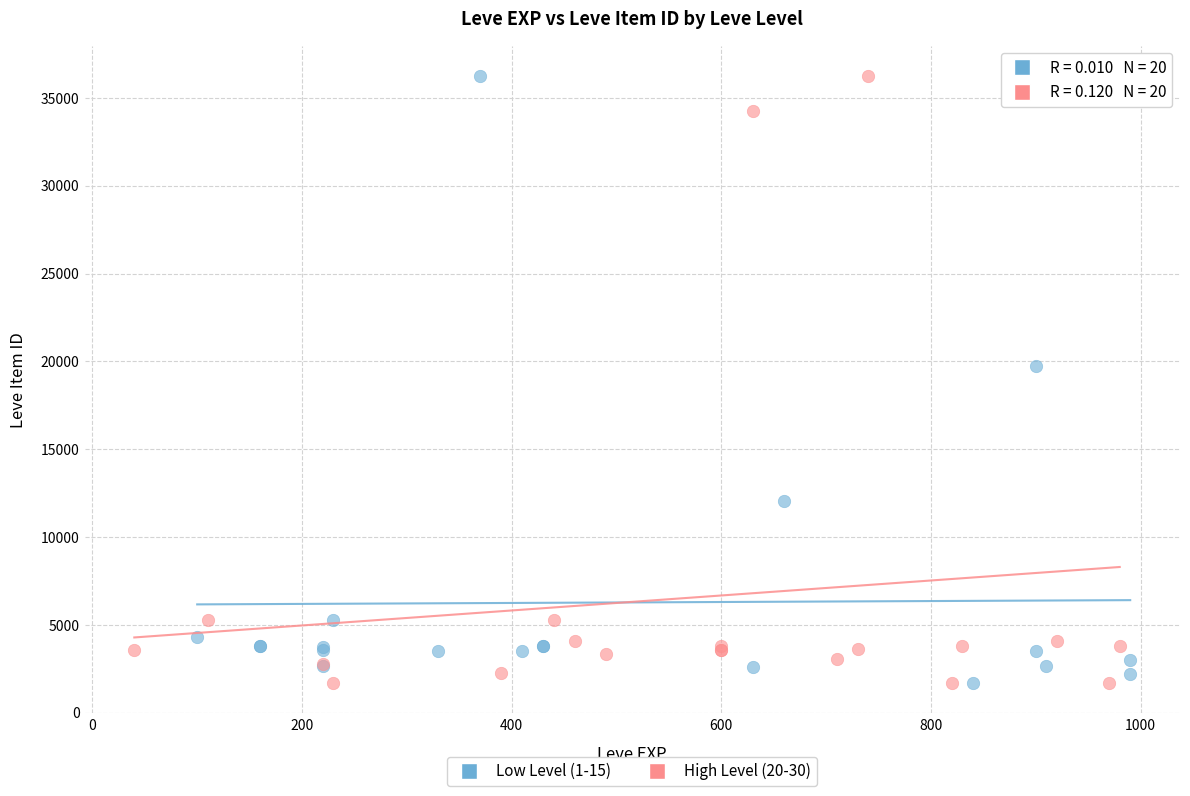

What are all the series names shown in the legend?

Low Level (1-15), High Level (20-30)